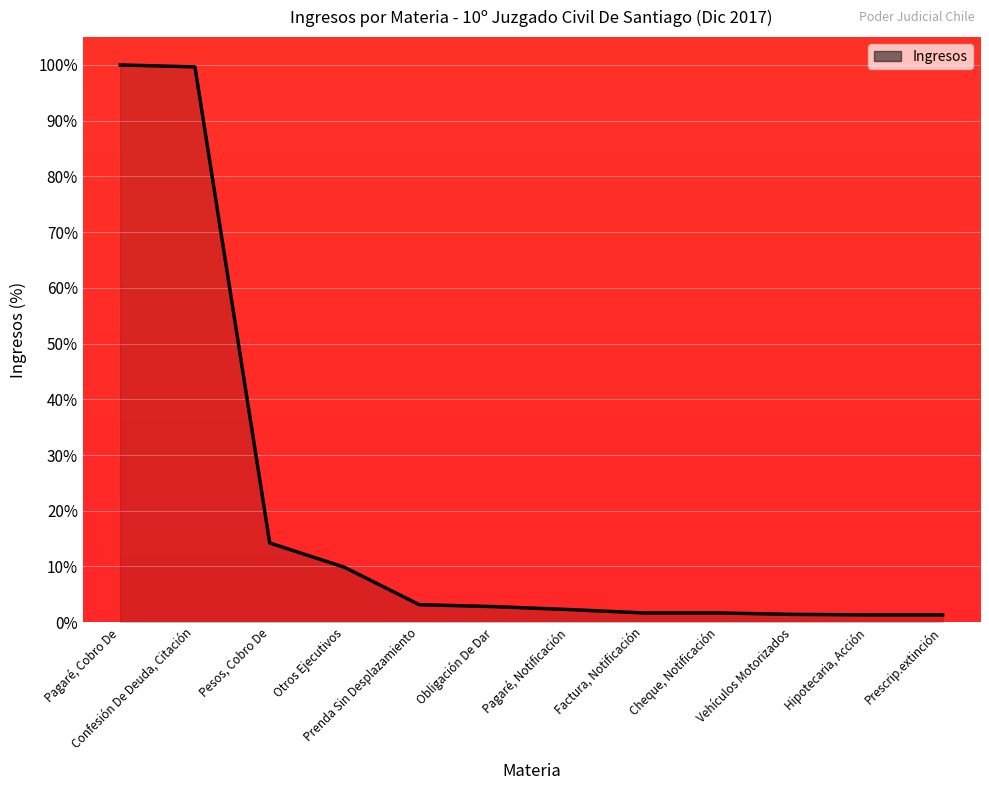

The value at Pesos, Cobro De is 14.2. True or false?

True